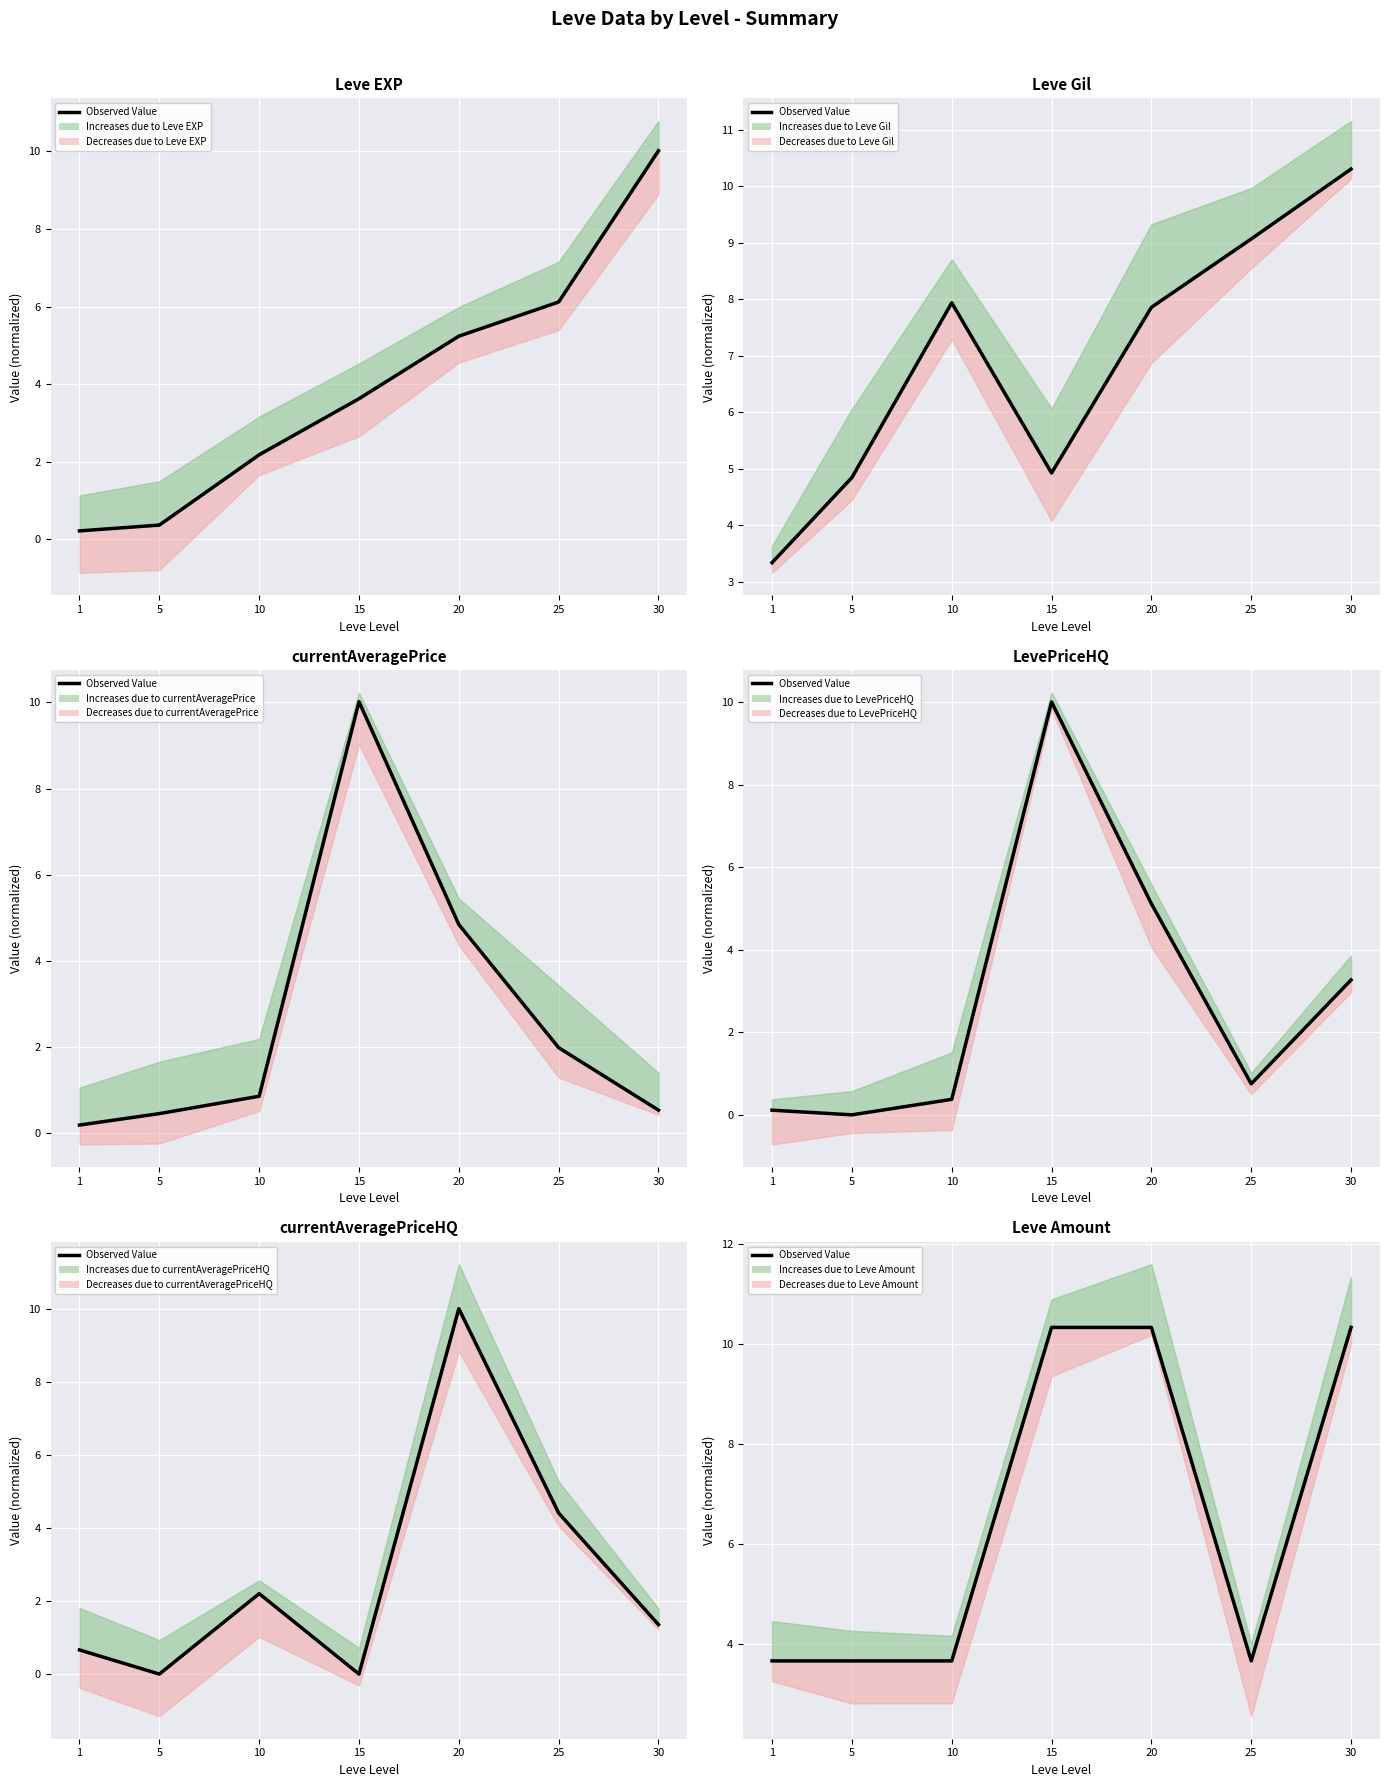

What is the sum of the values at 25 and 1?

7.3